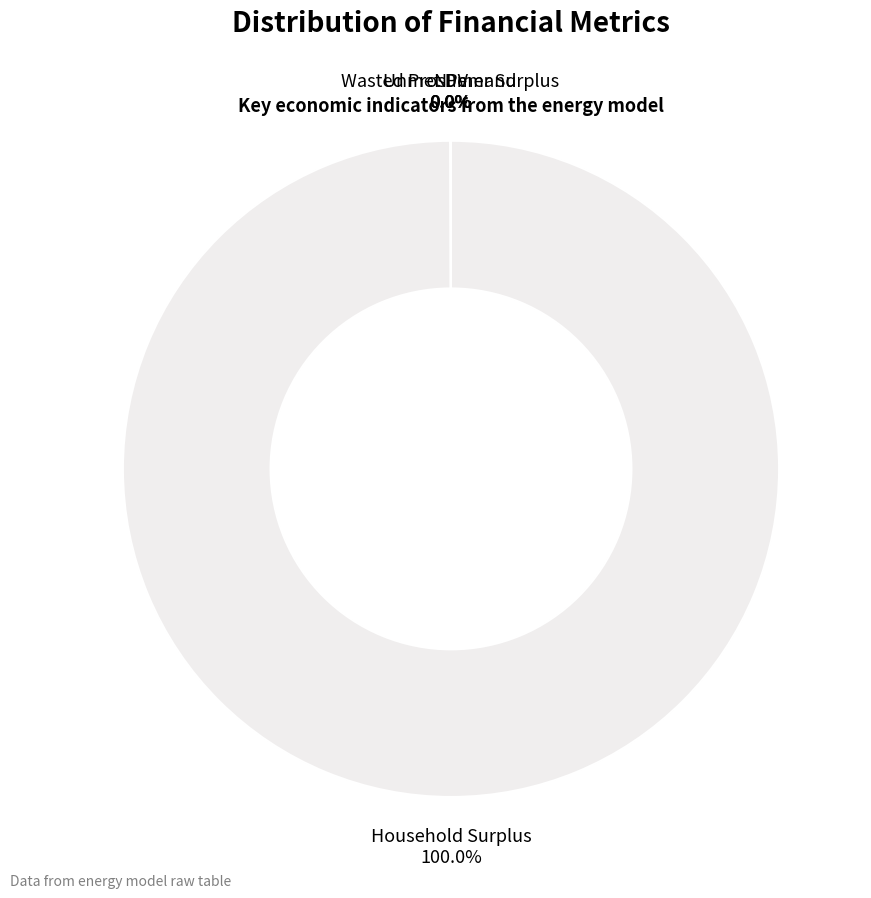

Rank the categories by value from lowest to highest.

Wasted Prosumer Surplus, Unmet Demand, NPV, Household Surplus